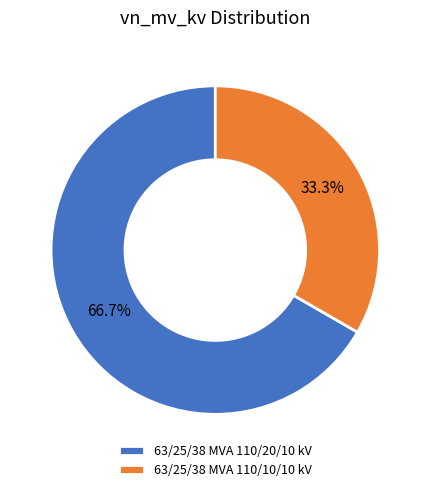

Which slice is the largest?

63/25/38 MVA 110/20/10 kV